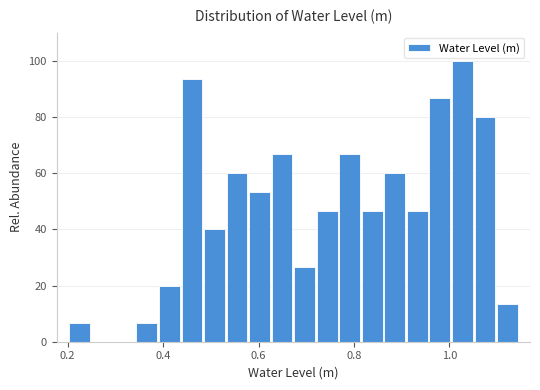

Around what value on the x-axis is the tallest bar? Give the approximate position of its centre, as read against the axis.

1.02